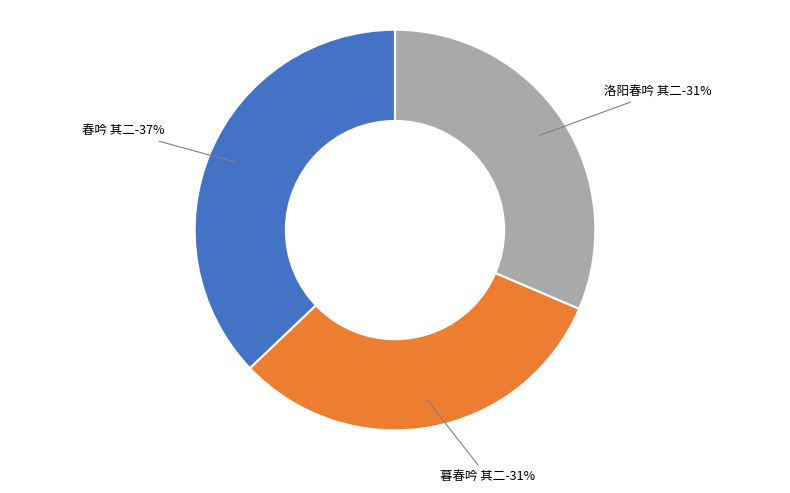

Which slice is the smallest?

洛阳春吟 其二